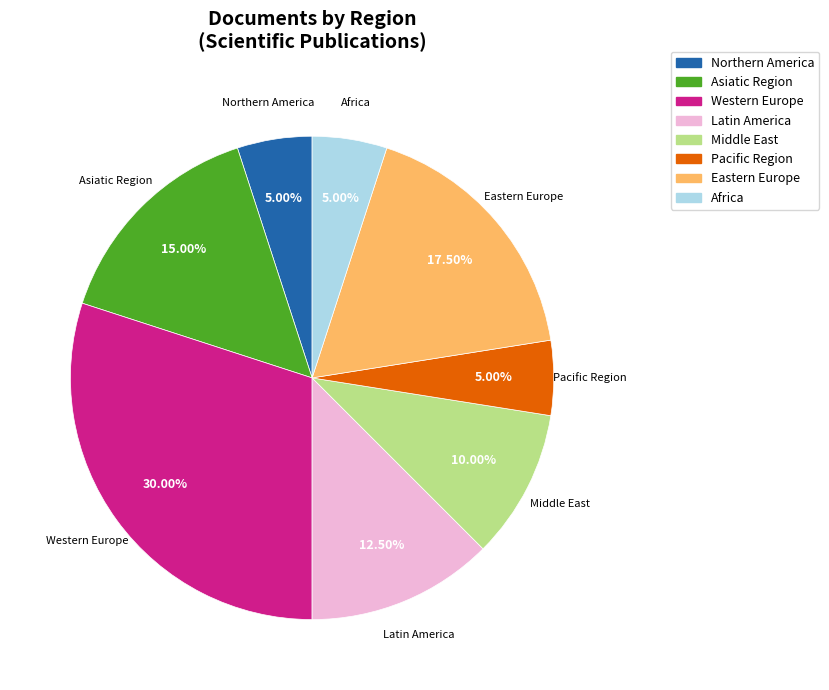

What is the largest slice in the pie chart?

Western Europe